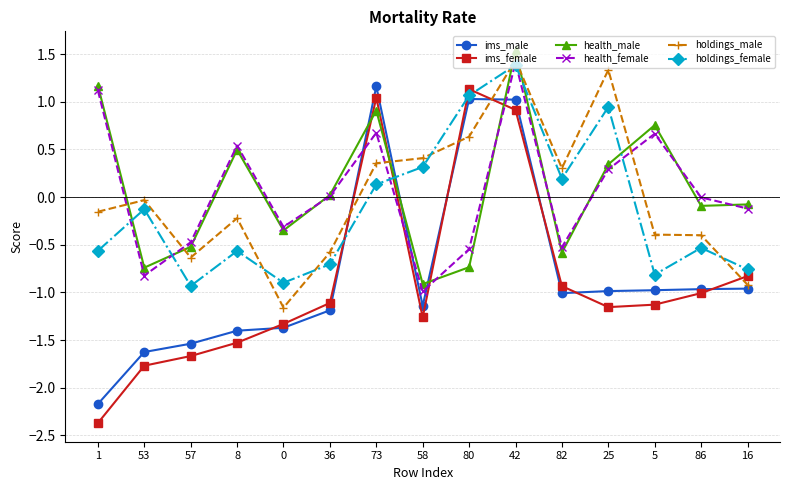

What position from the left is 5?

13